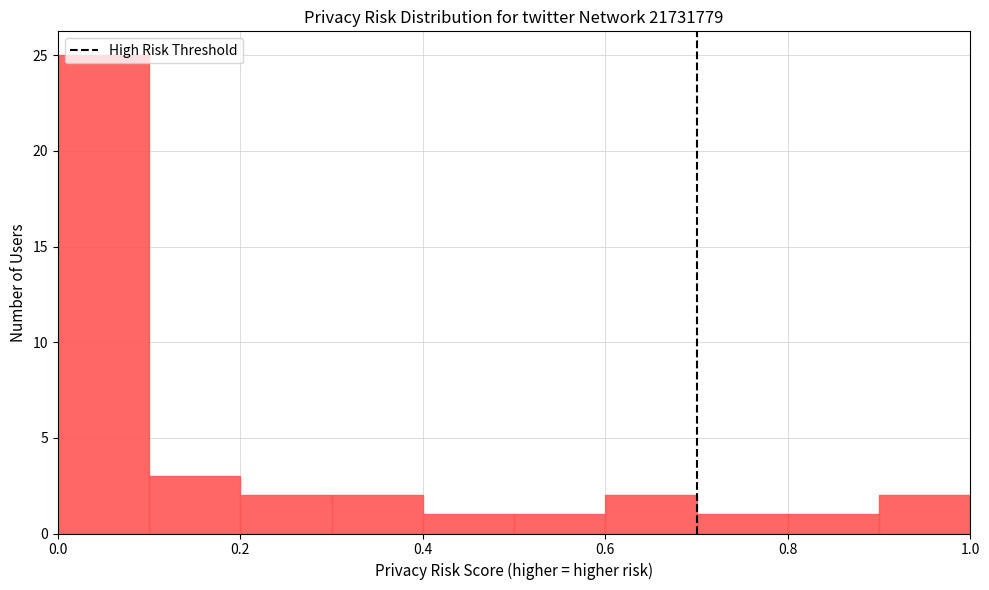

Reading left to right, list every bar in this chart as the range it spans on the x-axis followed by its height. The values are not printed on the chart, so give them approximately, as read against the axis.

0.0 to 0.1: 25
0.1 to 0.2: 3
0.2 to 0.3: 2
0.3 to 0.4: 2
0.4 to 0.5: 1
0.5 to 0.6: 1
0.6 to 0.7: 2
0.7 to 0.8: 1
0.8 to 0.9: 1
0.9 to 1.0: 2